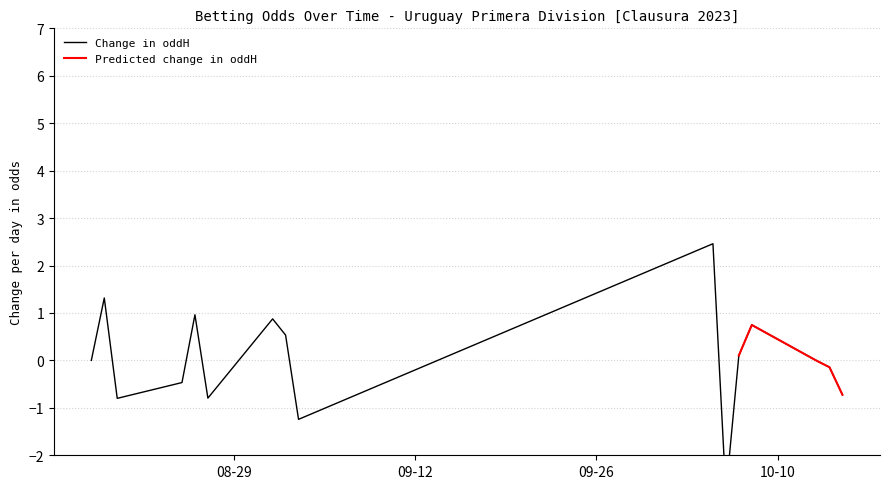

What is the maximum value for Predicted change in oddH?

0.7